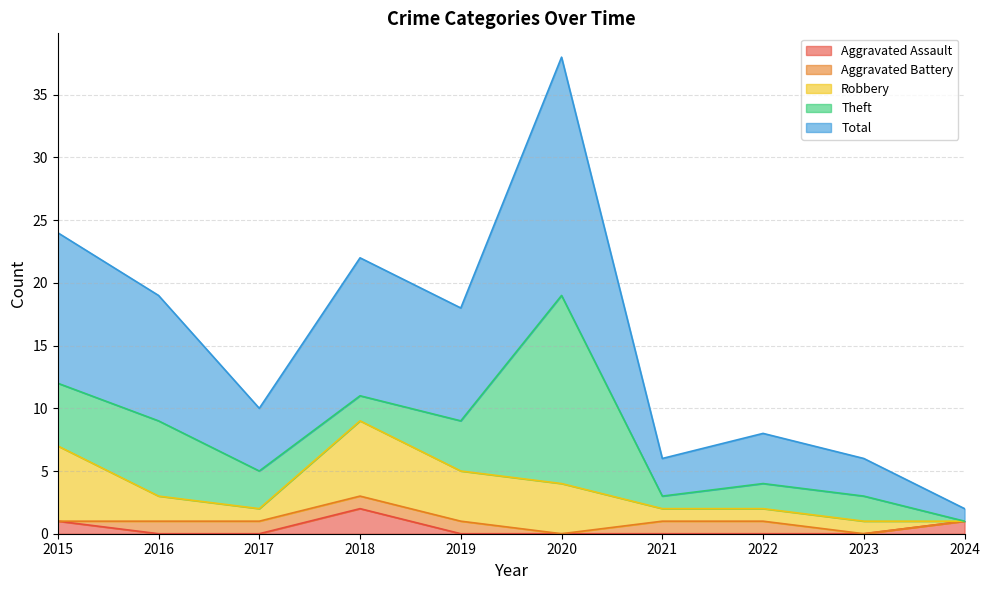

Which series has the largest total across all categories?

Total